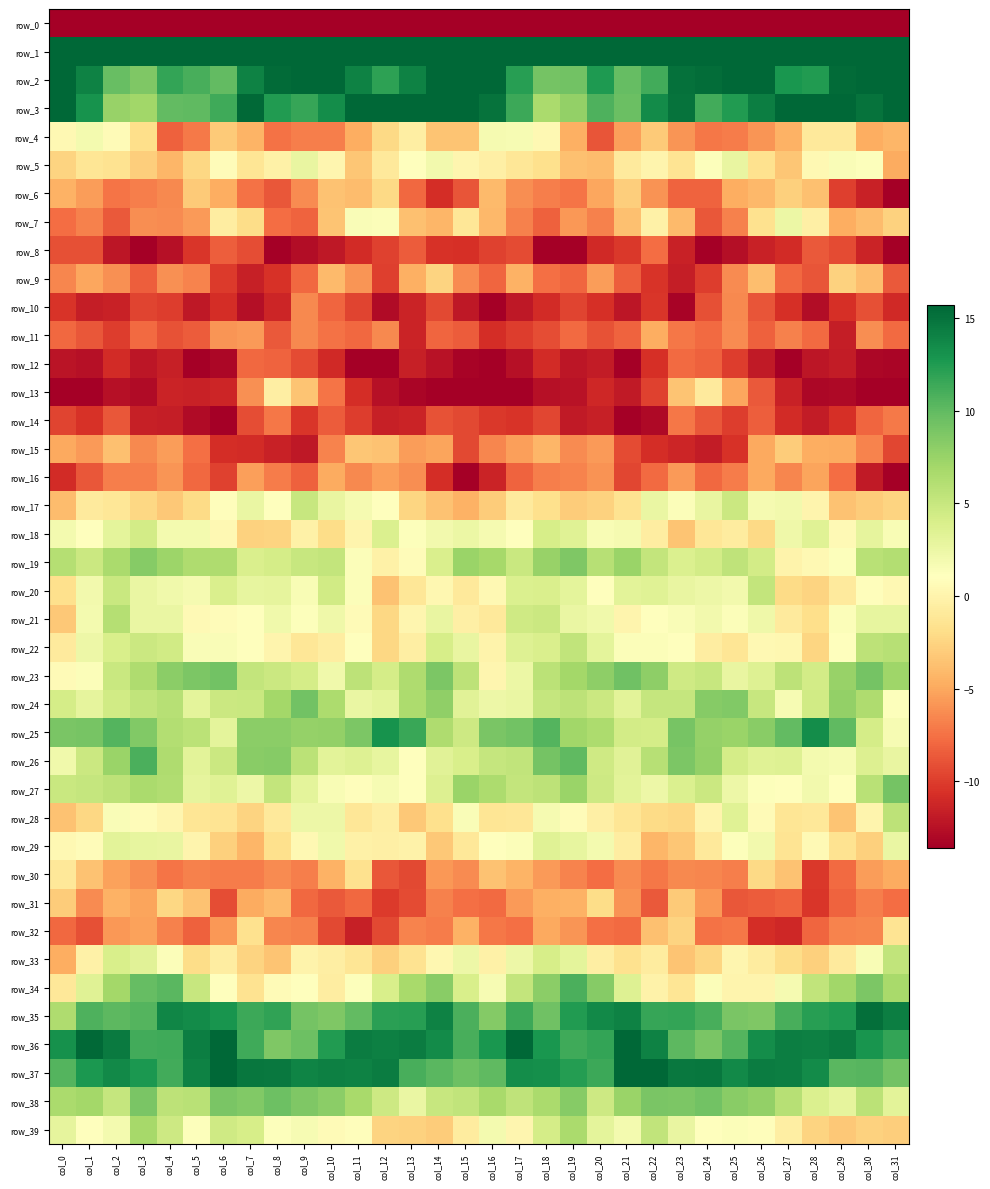

The value of row_0 at col_7 is -300.4. True or false?

False